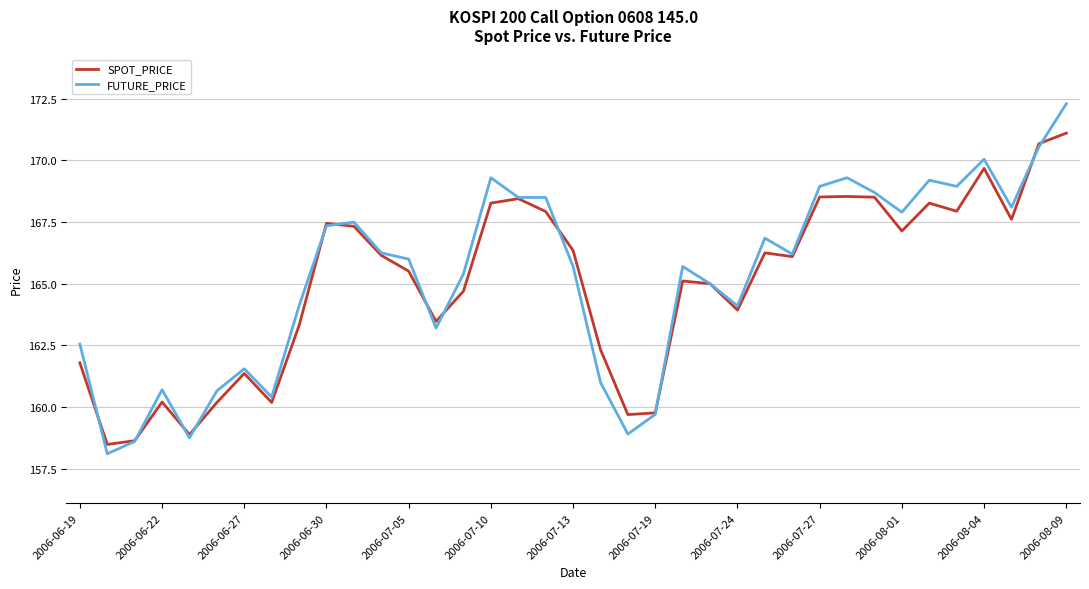

What is the lowest value of the FUTURE_PRICE series?

158.1